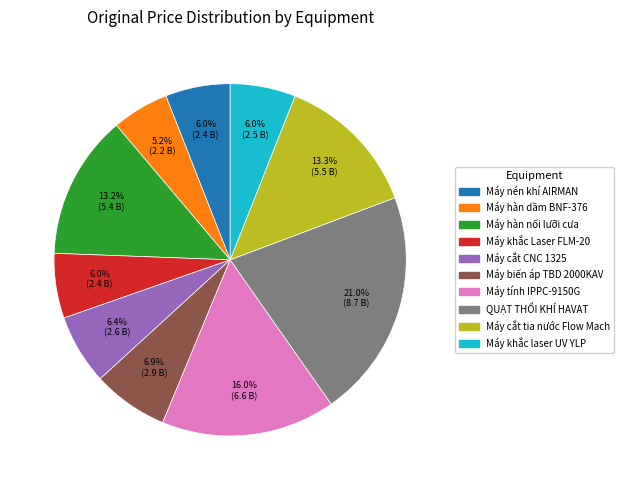

What percentage do Máy tính IPPC-9150G and Máy biến áp TBD 2000KAV together represent?

22.9%